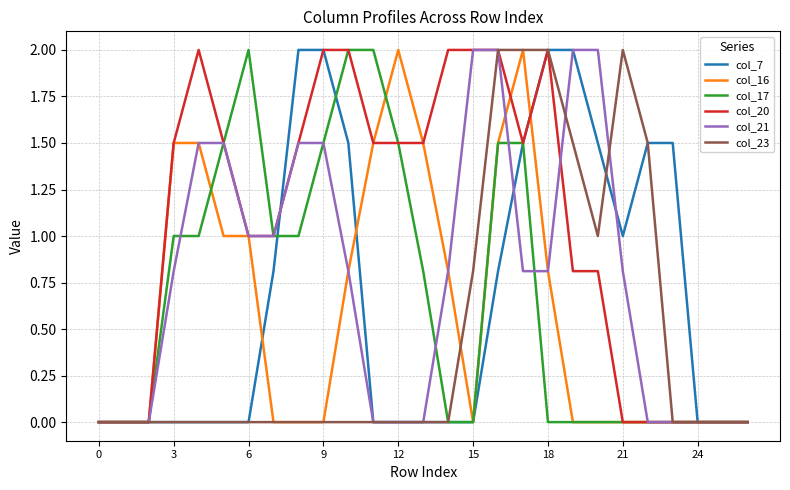

How many series are shown in this chart?

6